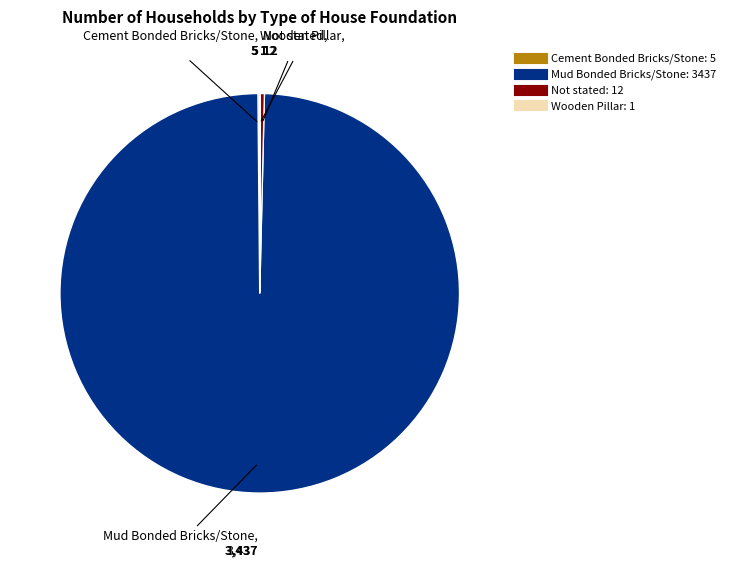

What is the ratio of the value at Mud Bonded Bricks/Stone to the value at Not stated?

286.4